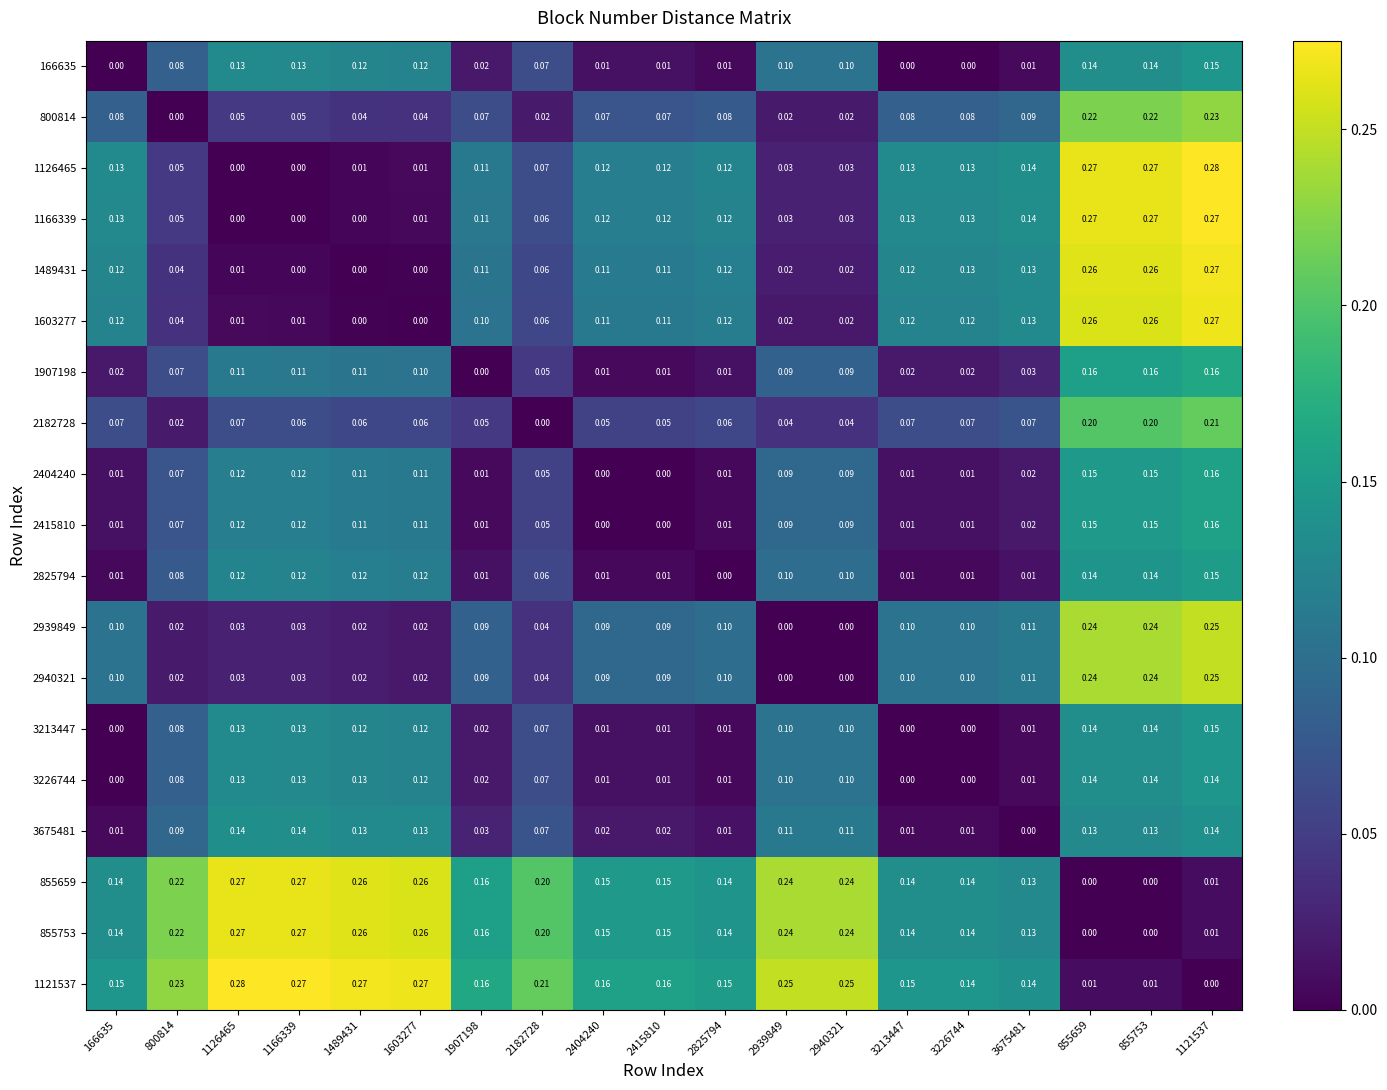

Is the value of 1121537 at 1603277 greater than the value of 166635 at 1907198?

Yes